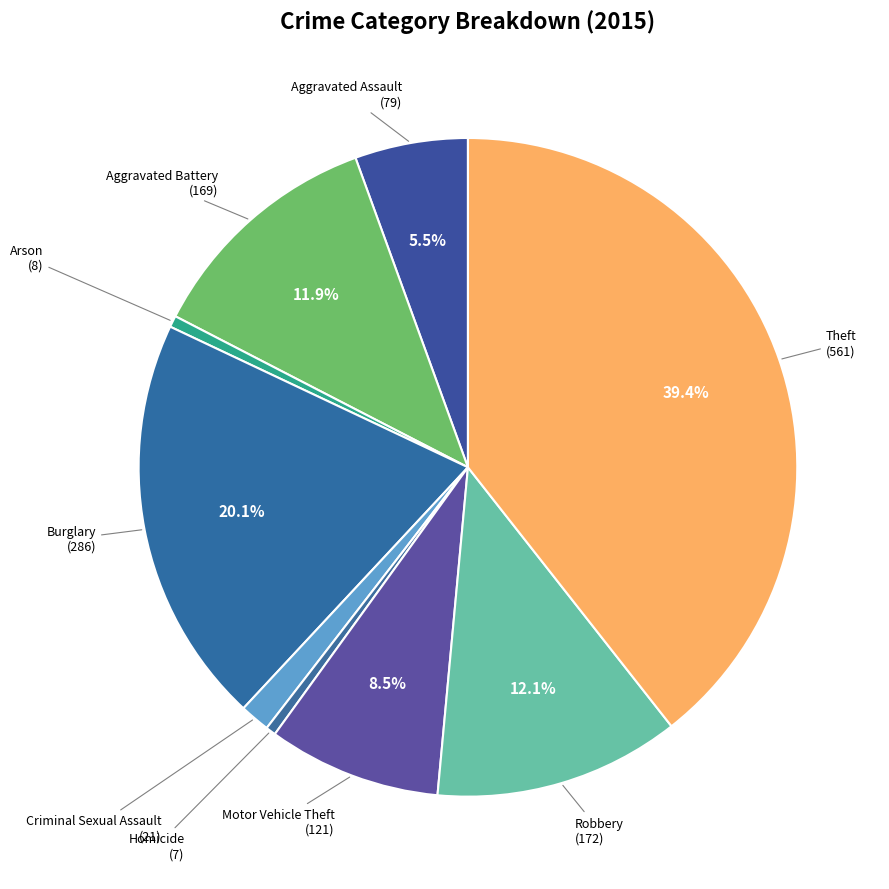

How many slices are in this pie chart?

9